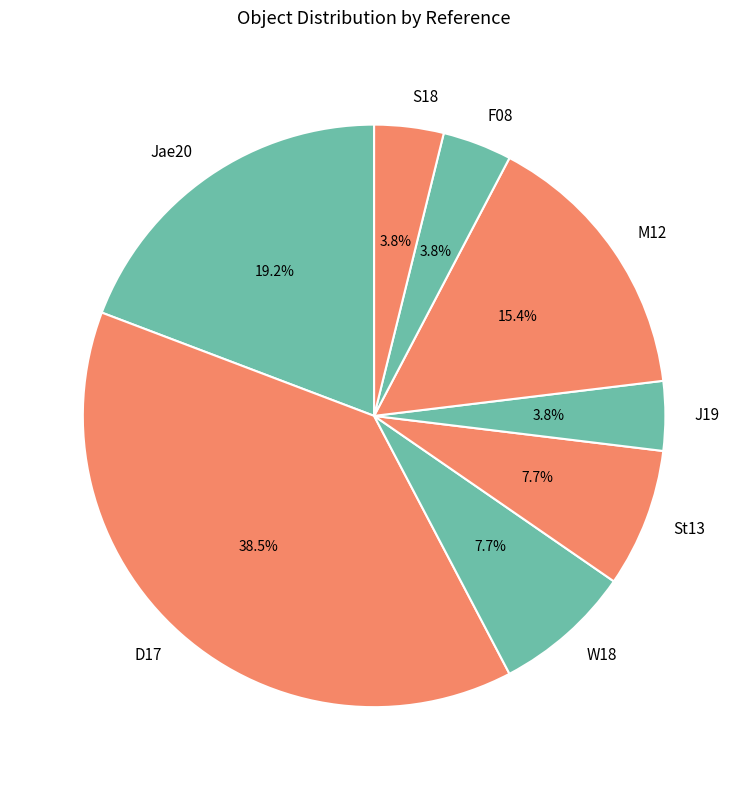

Is there any slice that represents more than half of the pie?

No